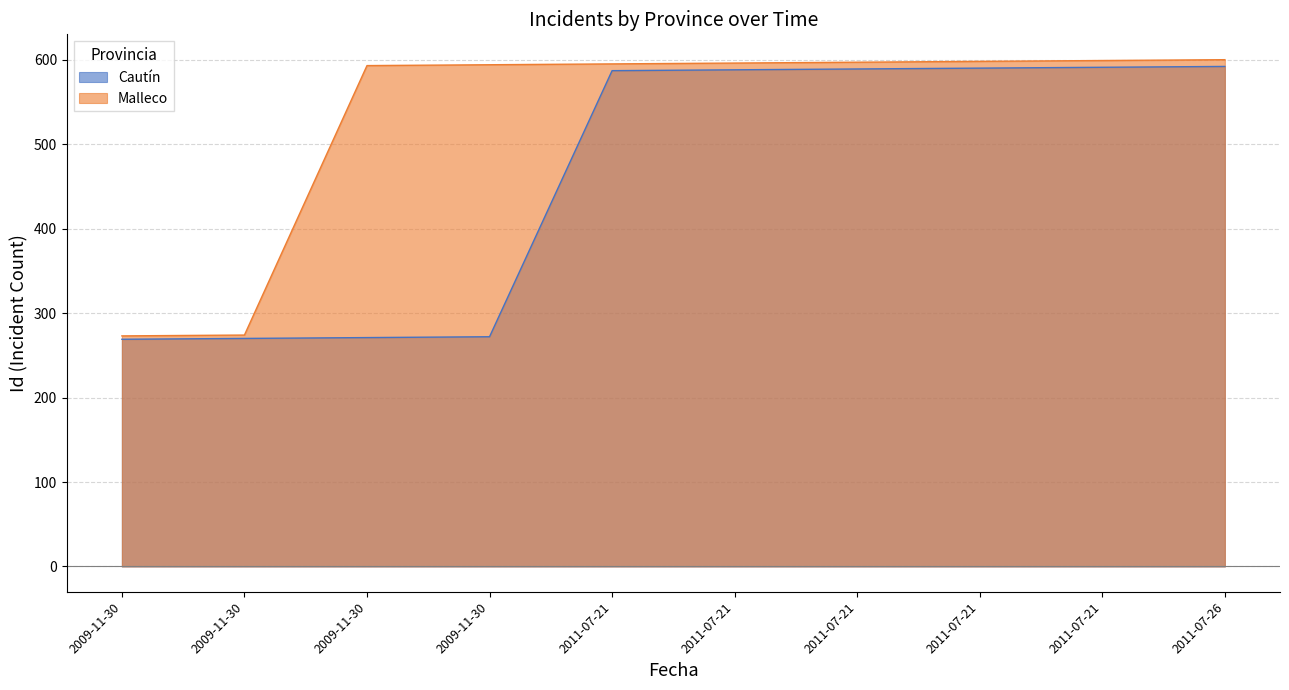

What is the label of the 6th point from the right?

2011-07-21